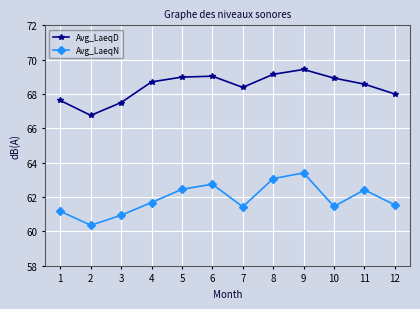

Rank the series by their maximum value, from highest to lowest.

Avg_LaeqD, Avg_LaeqN